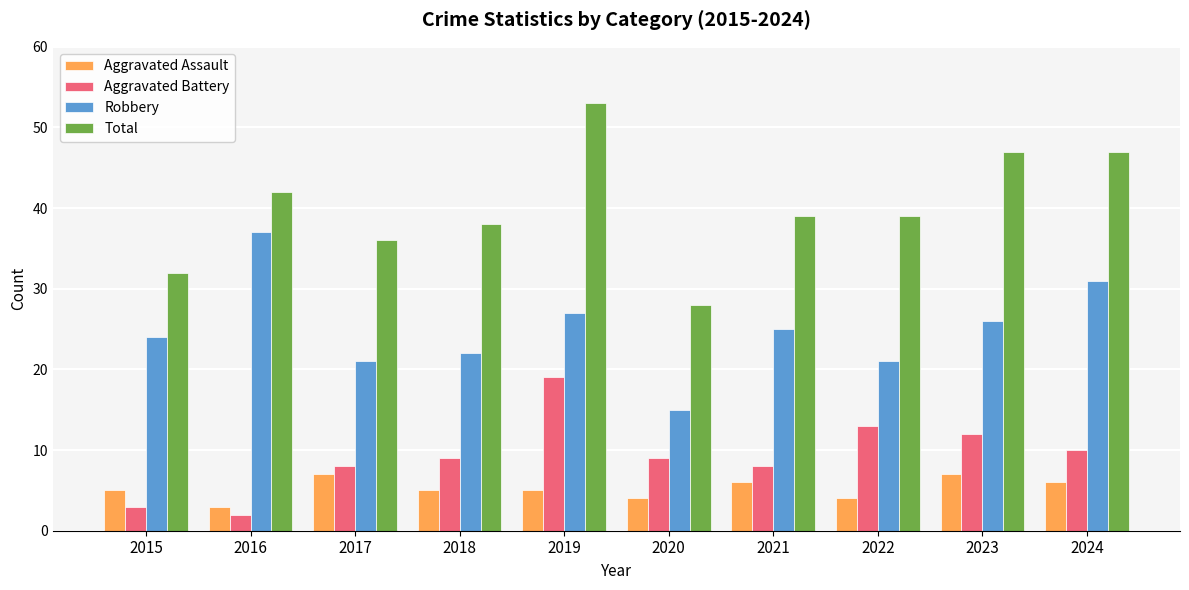

Reading left to right, what are all the values shown in this chart?

Aggravated Assault: 5	3	7	5	5	4	6	4	7	6
Aggravated Battery: 3	2	8	9	19	9	8	13	12	10
Robbery: 24	37	21	22	27	15	25	21	26	31
Total: 32	42	36	38	53	28	39	39	47	47